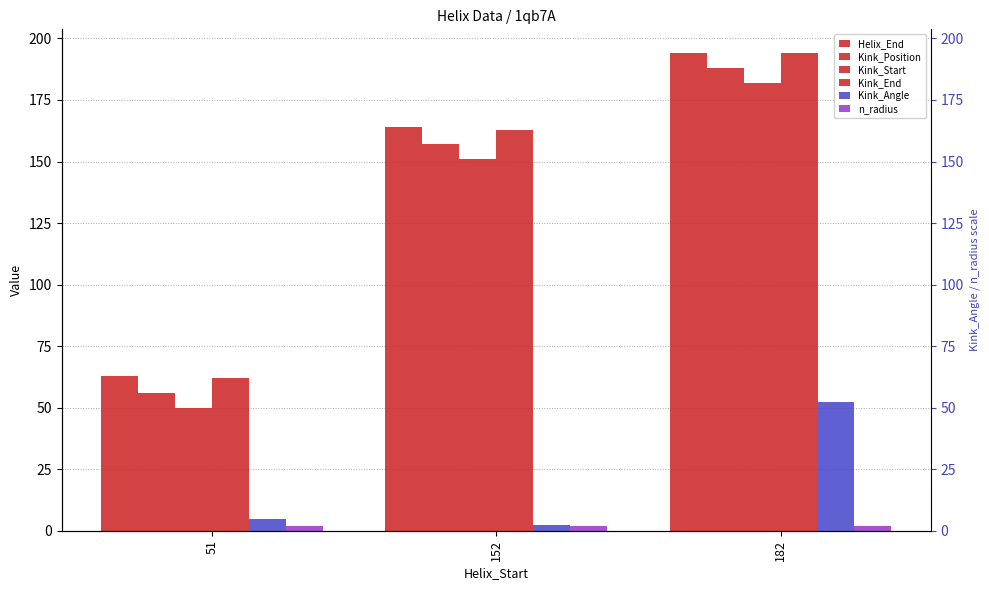

At which category is the sum across all series the highest?

182